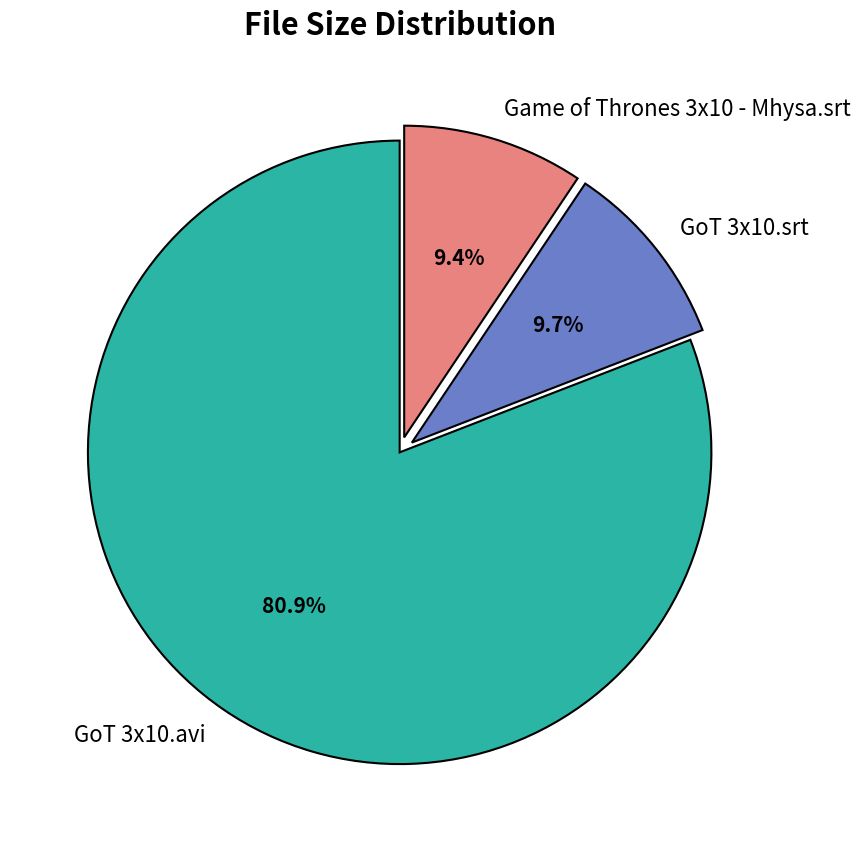

What is the largest slice in the pie chart?

GoT 3x10.avi